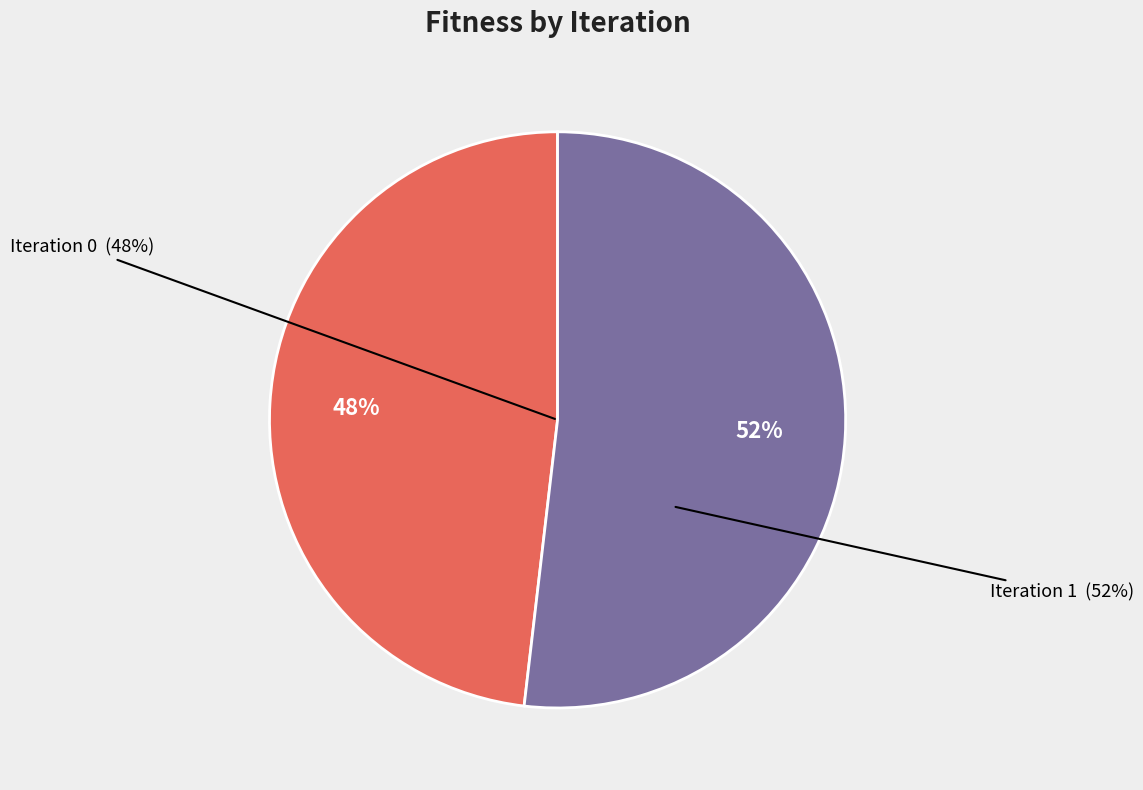

What portion of the pie excludes 0?

51.9%